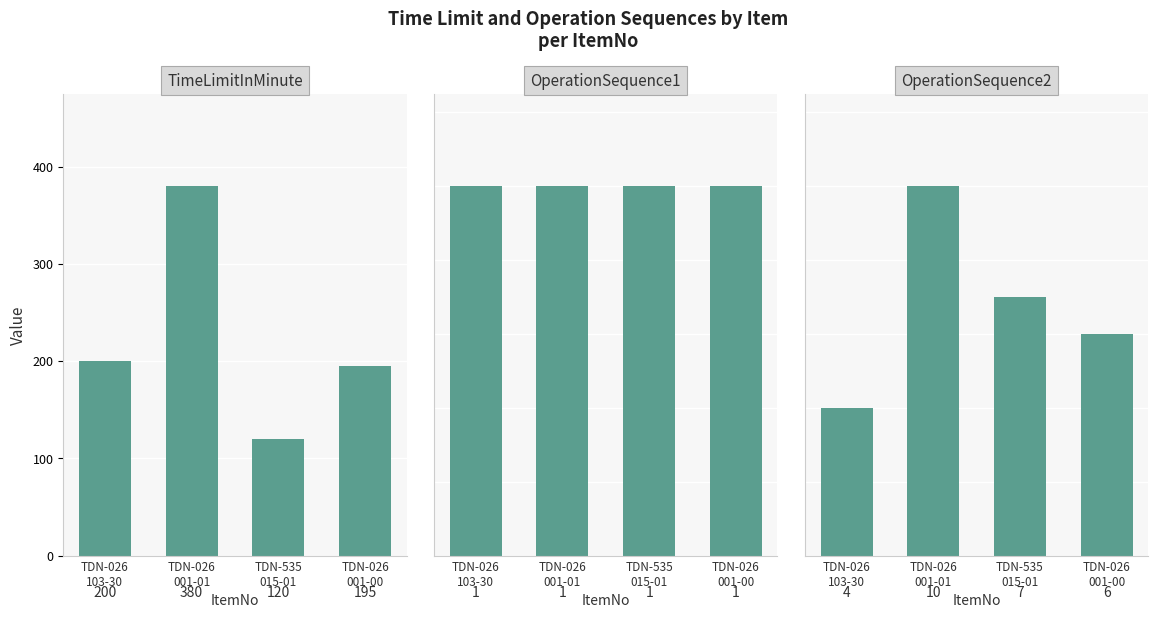

What are all the series names shown in the legend?

TimeLimitInMinute, OperationSequence1, OperationSequence2